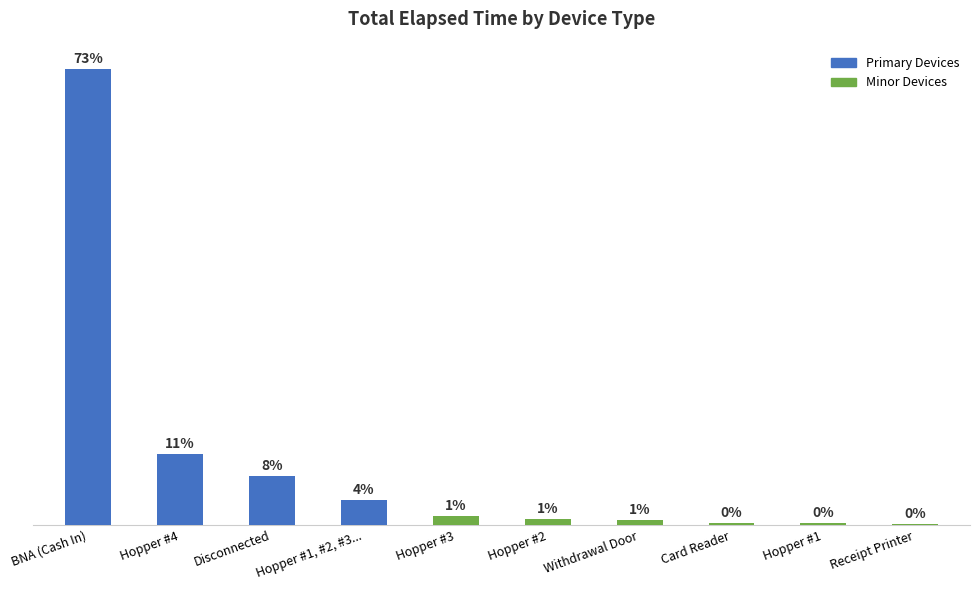

Are the bars horizontal?

No